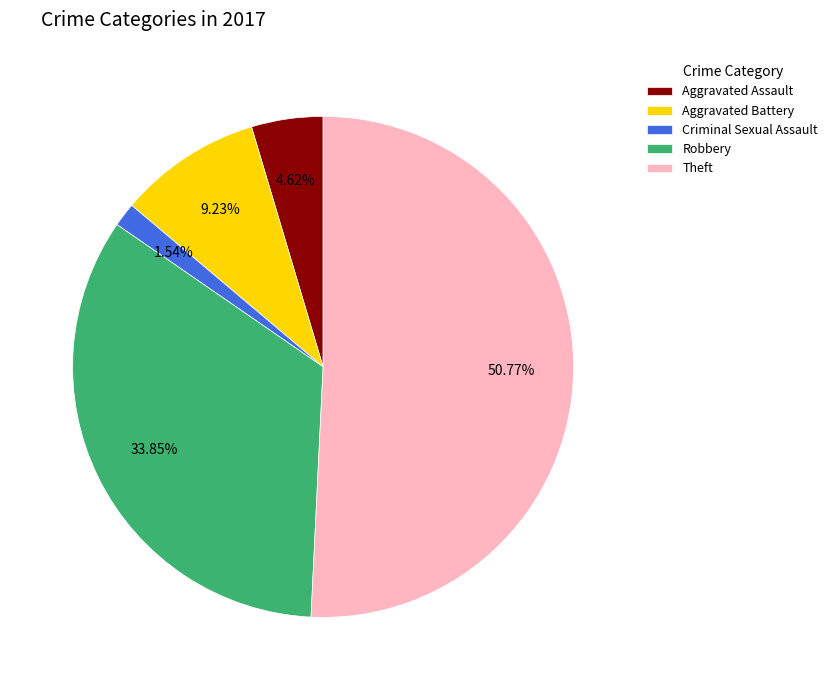

How many segments does this pie chart have?

5